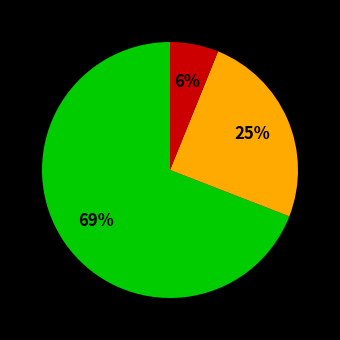

Does any single category account for the majority?

Yes